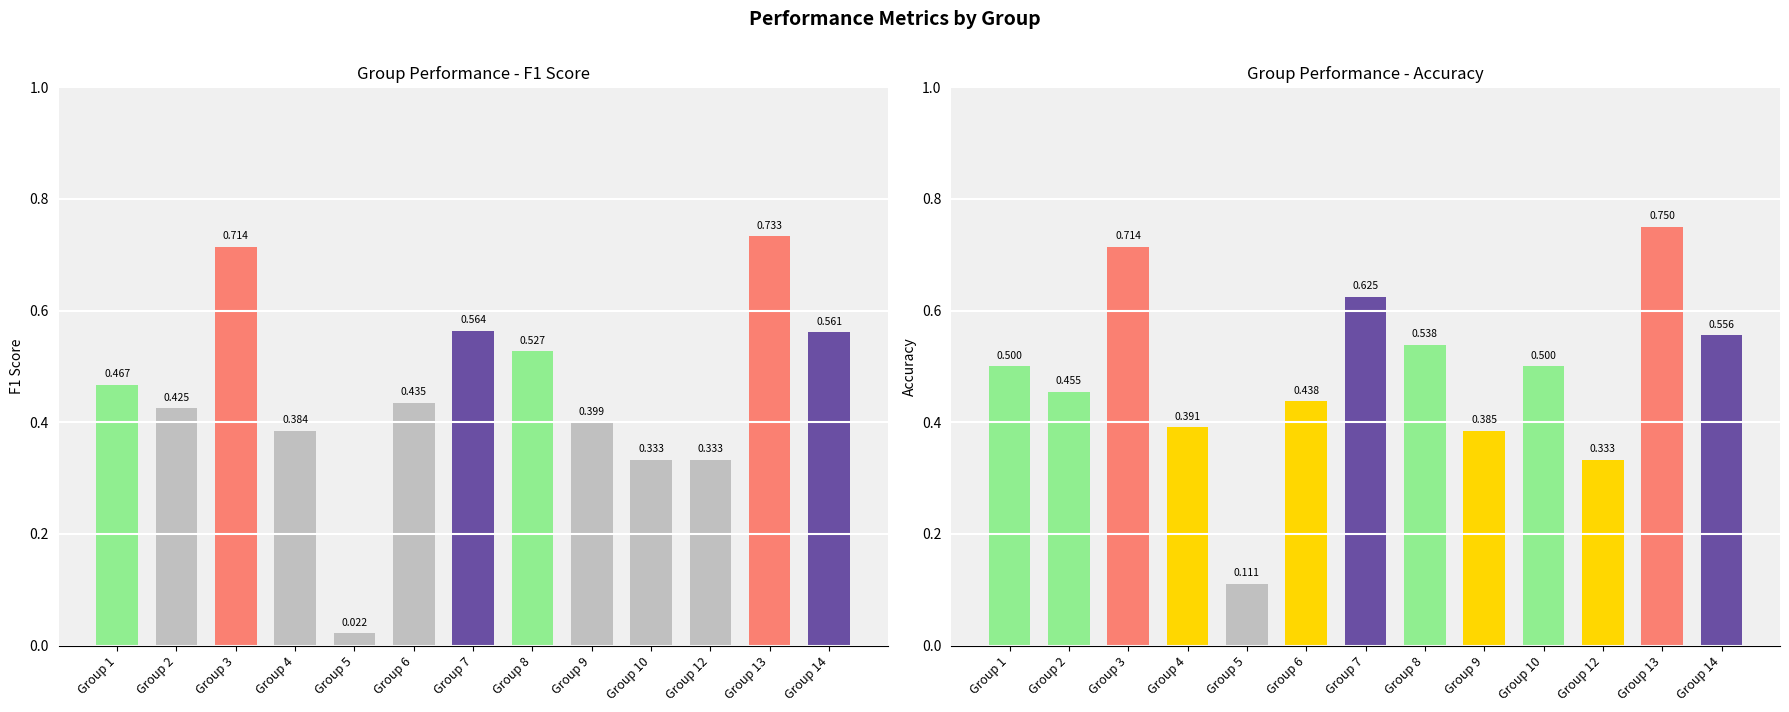

What is the average value of the accuracy series?

0.5